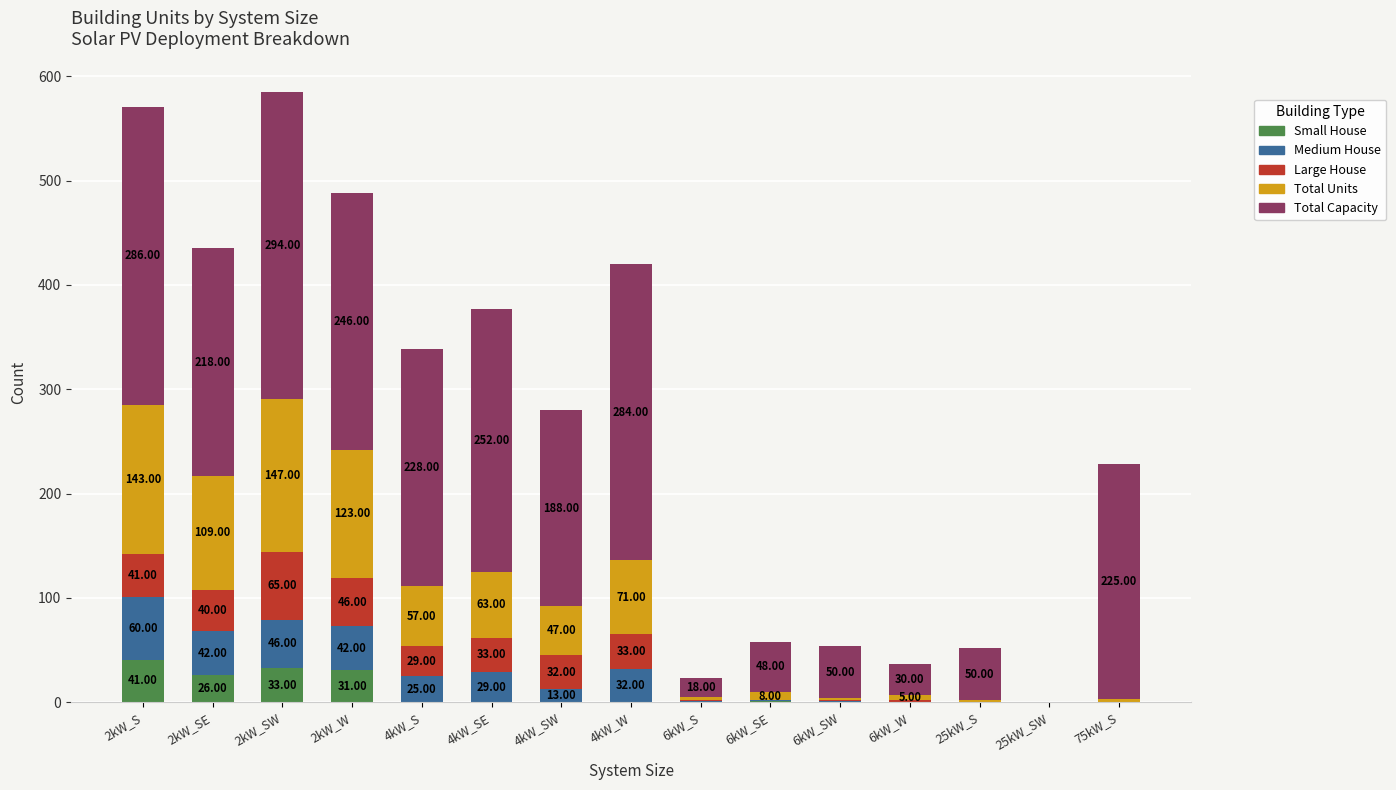

What is the total value across all series at 4kW_W?

420